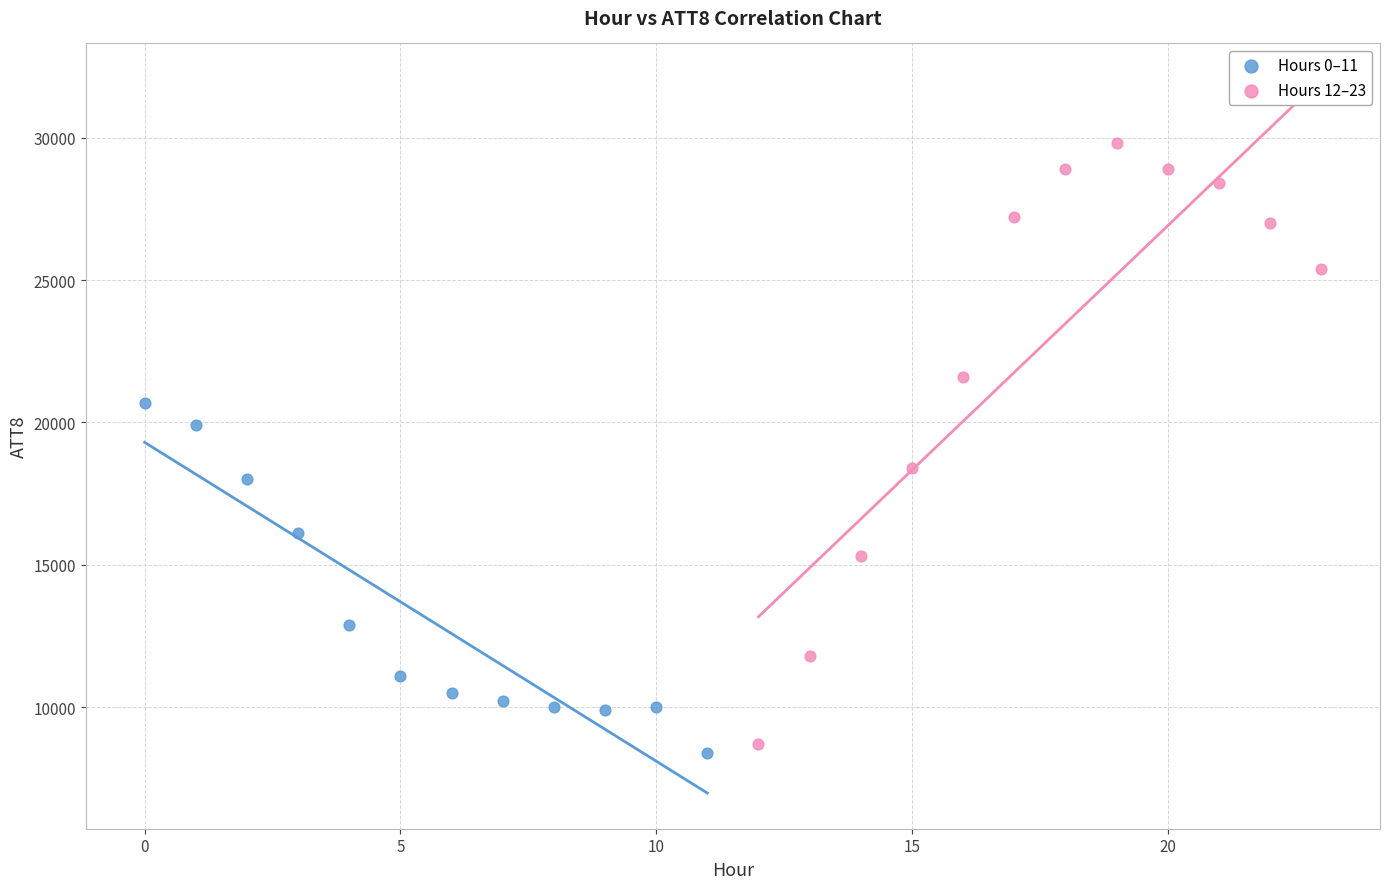

Which series reaches the minimum Y coordinate?

Hours 0–11